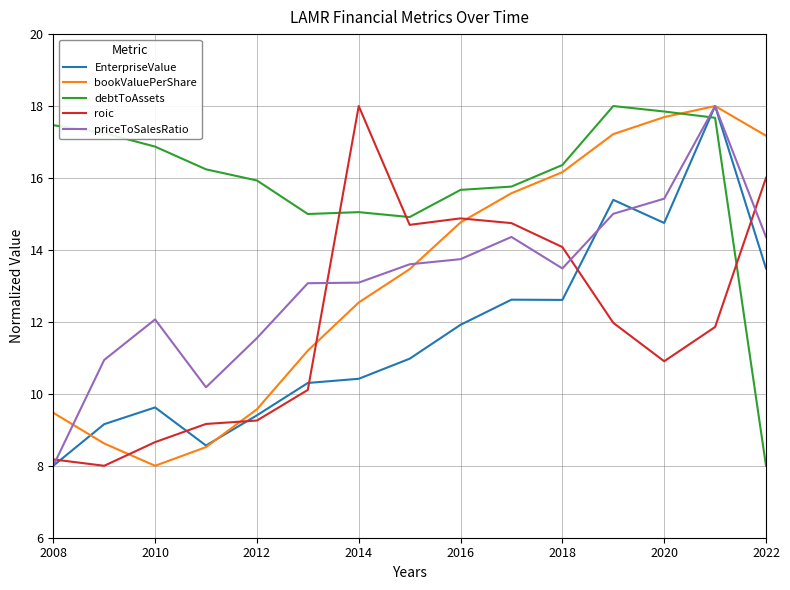

What is the difference between the maximum and minimum values in the EnterpriseValue series?

10.0